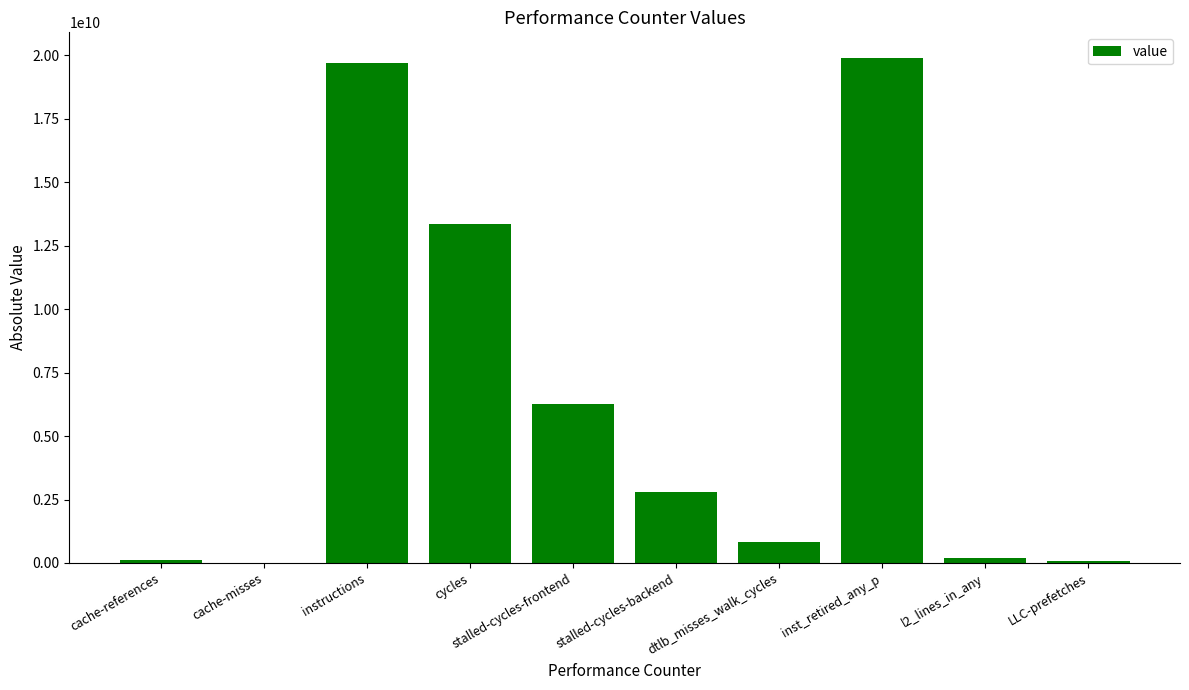

Which category has the highest value across all series?

inst_retired_any_p